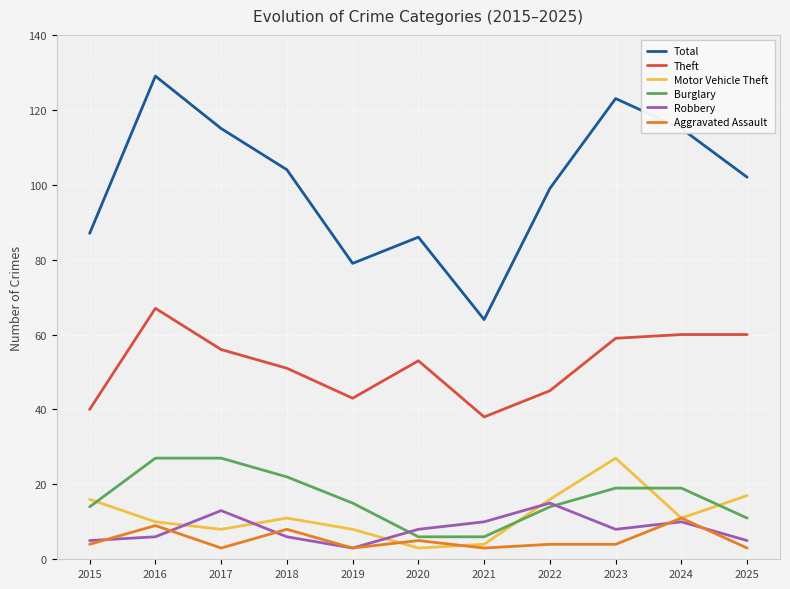

Which label corresponds to the largest value in the chart?

2016